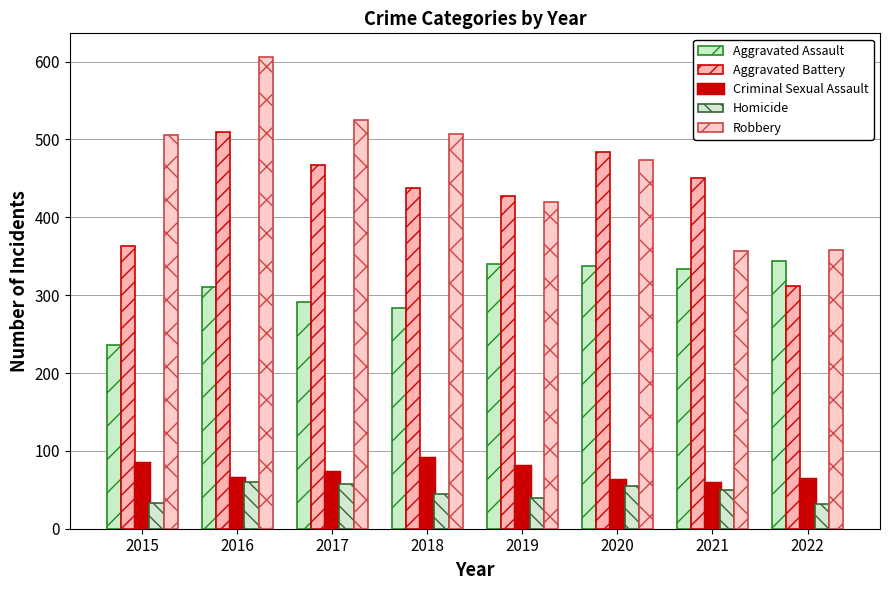

Reading left to right, what are all the values shown in this chart?

Aggravated Assault: 2015=236	2016=310	2017=291	2018=284	2019=340	2020=338	2021=334	2022=344
Aggravated Battery: 2015=363	2016=510	2017=467	2018=437	2019=428	2020=484	2021=451	2022=312
Criminal Sexual Assault: 2015=84	2016=65	2017=73	2018=91	2019=81	2020=63	2021=59	2022=64
Homicide: 2015=33	2016=60	2017=58	2018=44	2019=40	2020=55	2021=50	2022=32
Robbery: 2015=506	2016=606	2017=525	2018=507	2019=420	2020=473	2021=357	2022=358